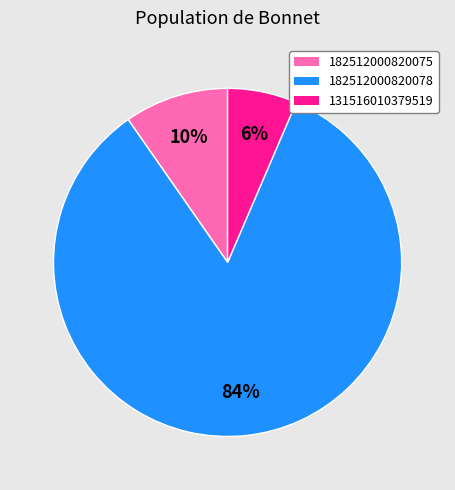

Rank the categories by value from lowest to highest.

131516010379519, 182512000820075, 182512000820078